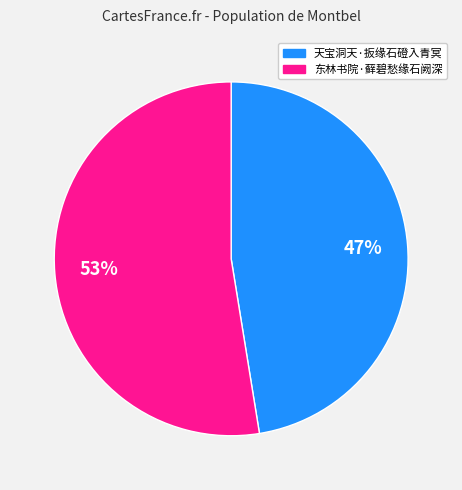

To the nearest percent, what portion does 东林书院·藓碧愁缘石阙深 represent?

53%